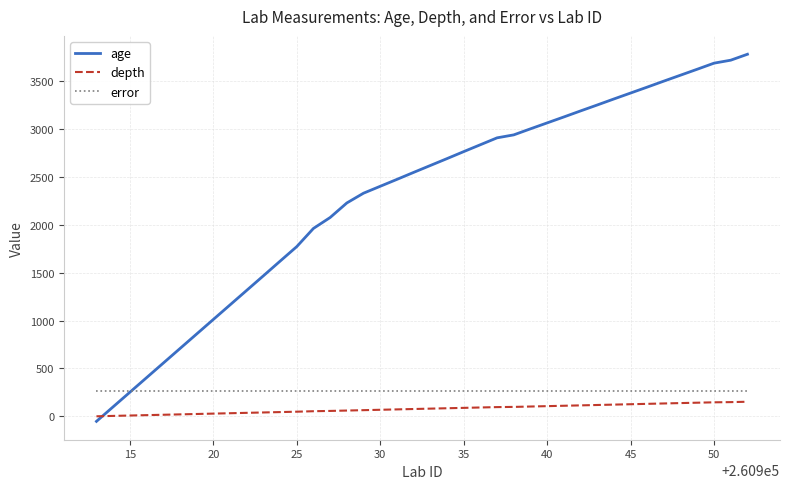

Which series has the largest total across all categories?

age